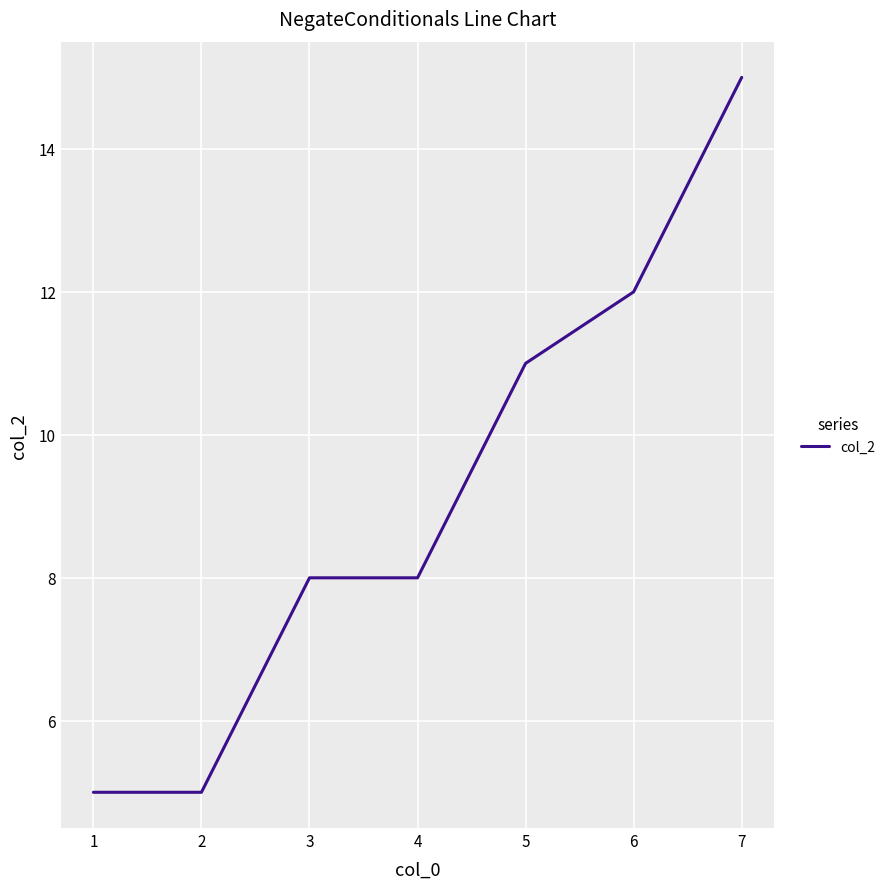

What is the average value?

9